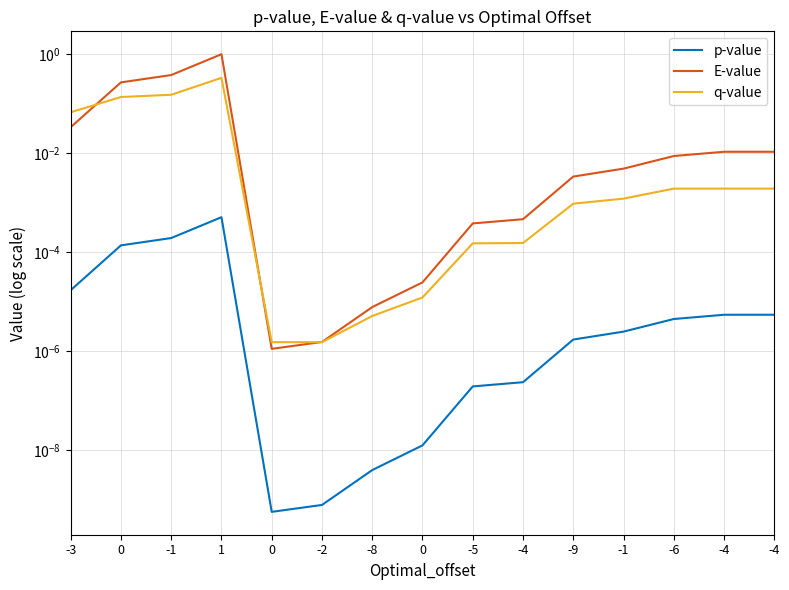

What is the spread (max minus min) of values at -3?

0.1